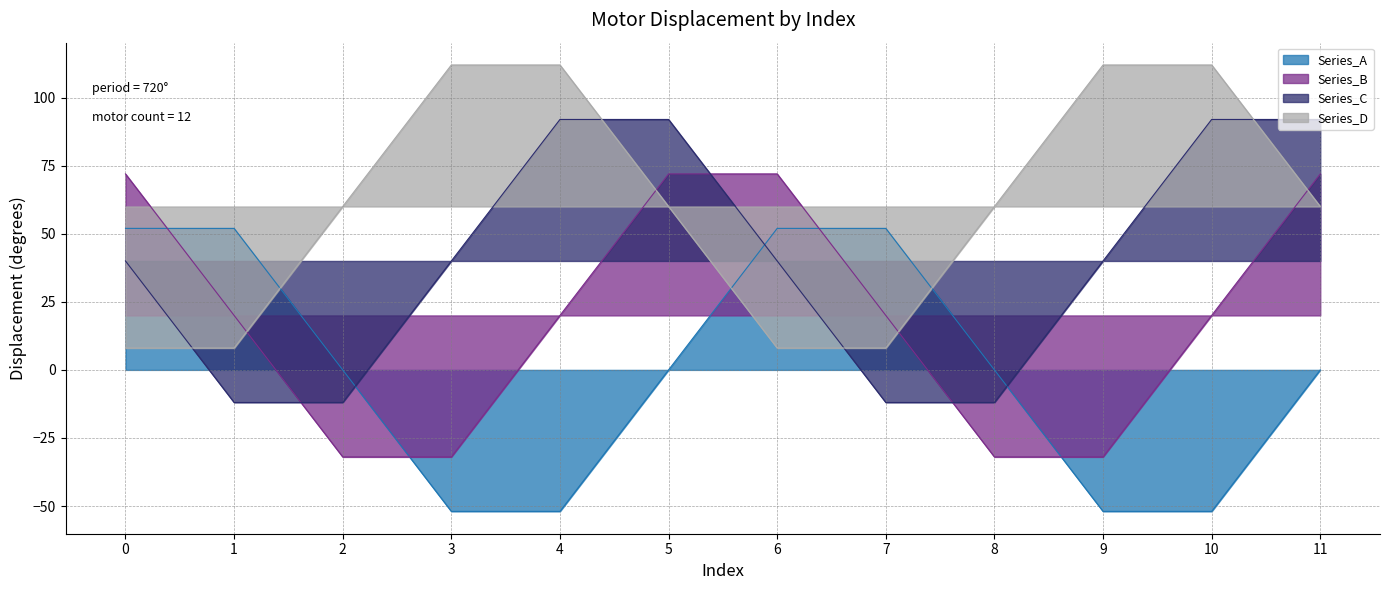

Which series has the largest total across all categories?

Series_D